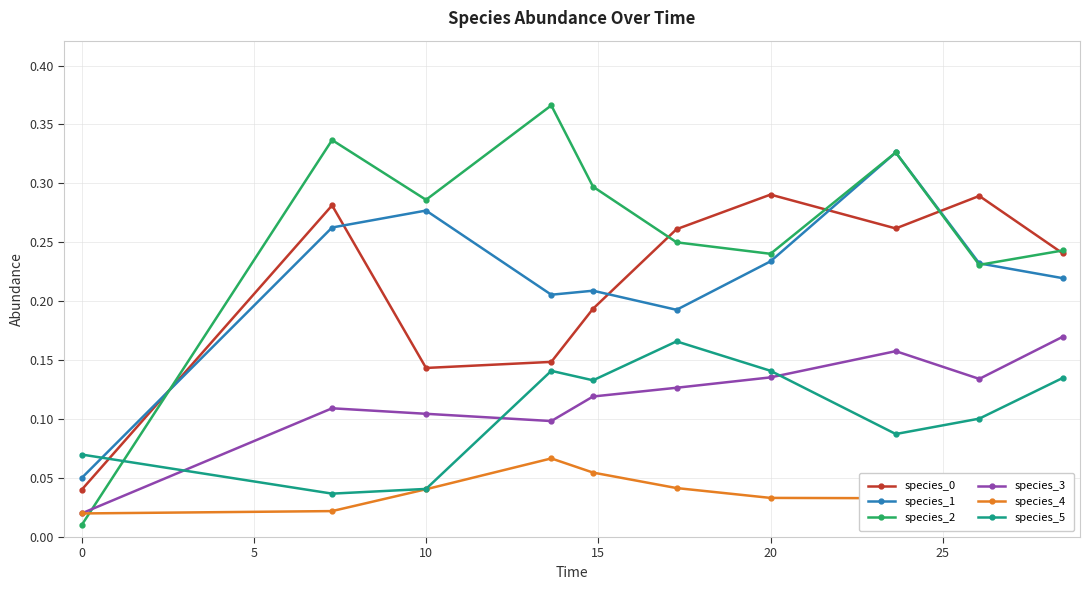

True or false: species_0 has more than 0 interior local peaks.

True